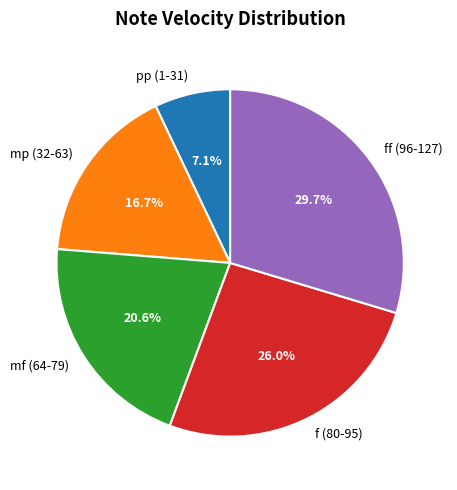

What percentage do f (80-95) and mf (64-79) together represent?

46.6%